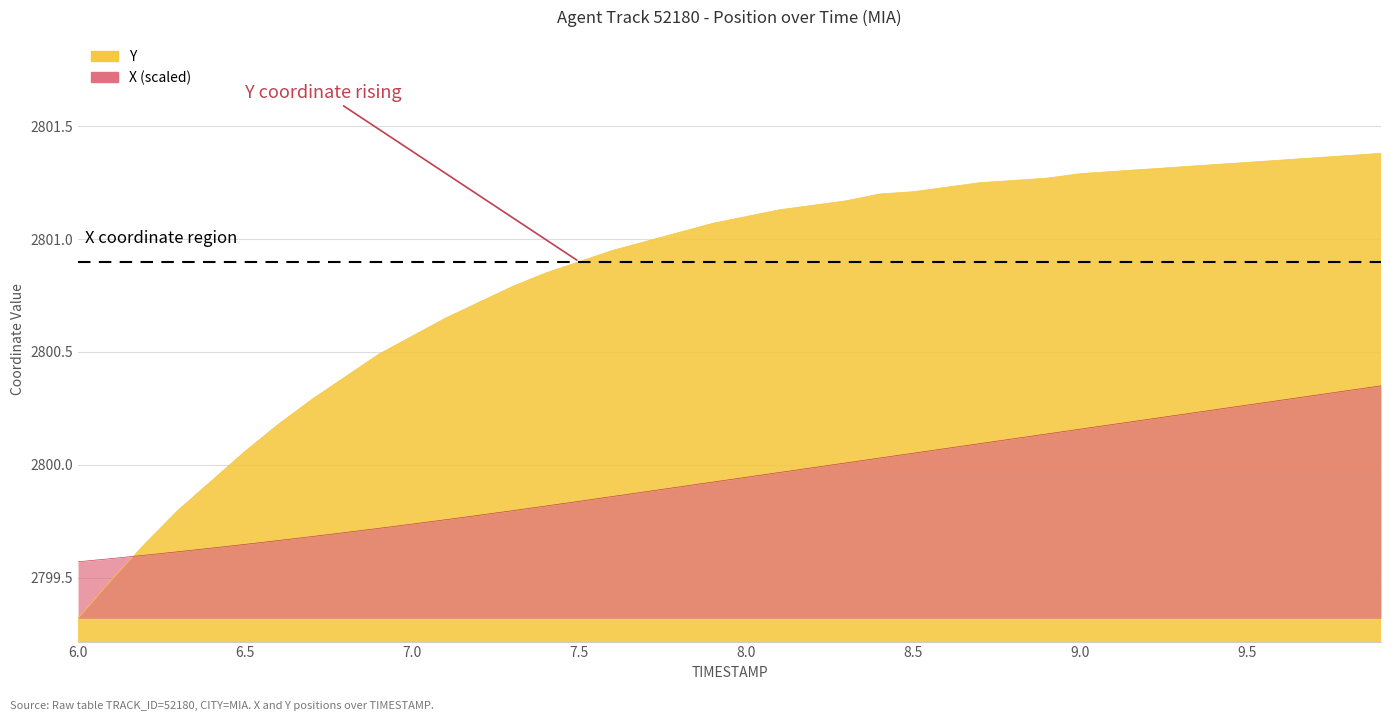

Between 8.5 and 9.9, which series saw the biggest shift?

X